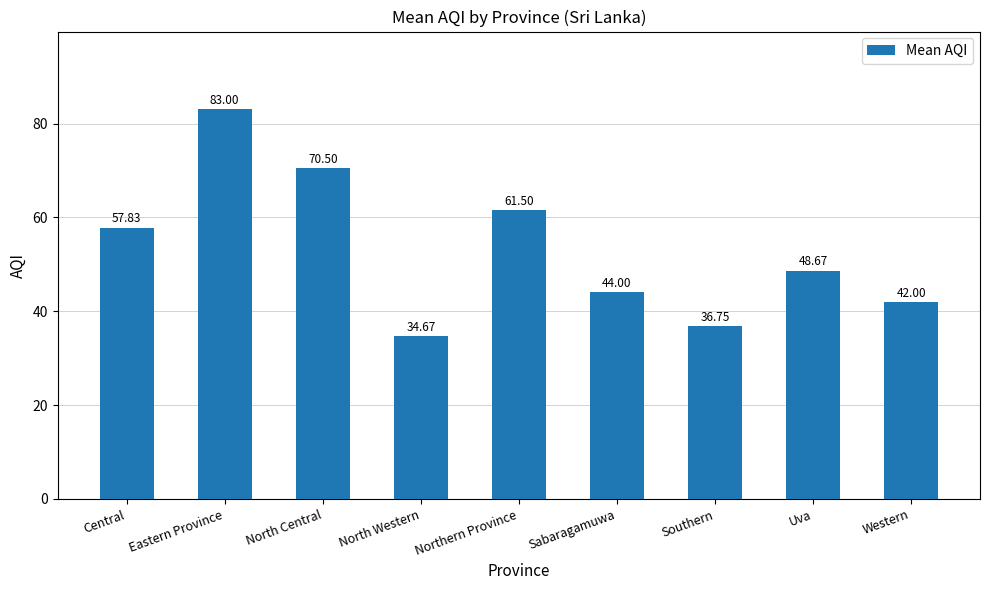

How many values are below 48?

4